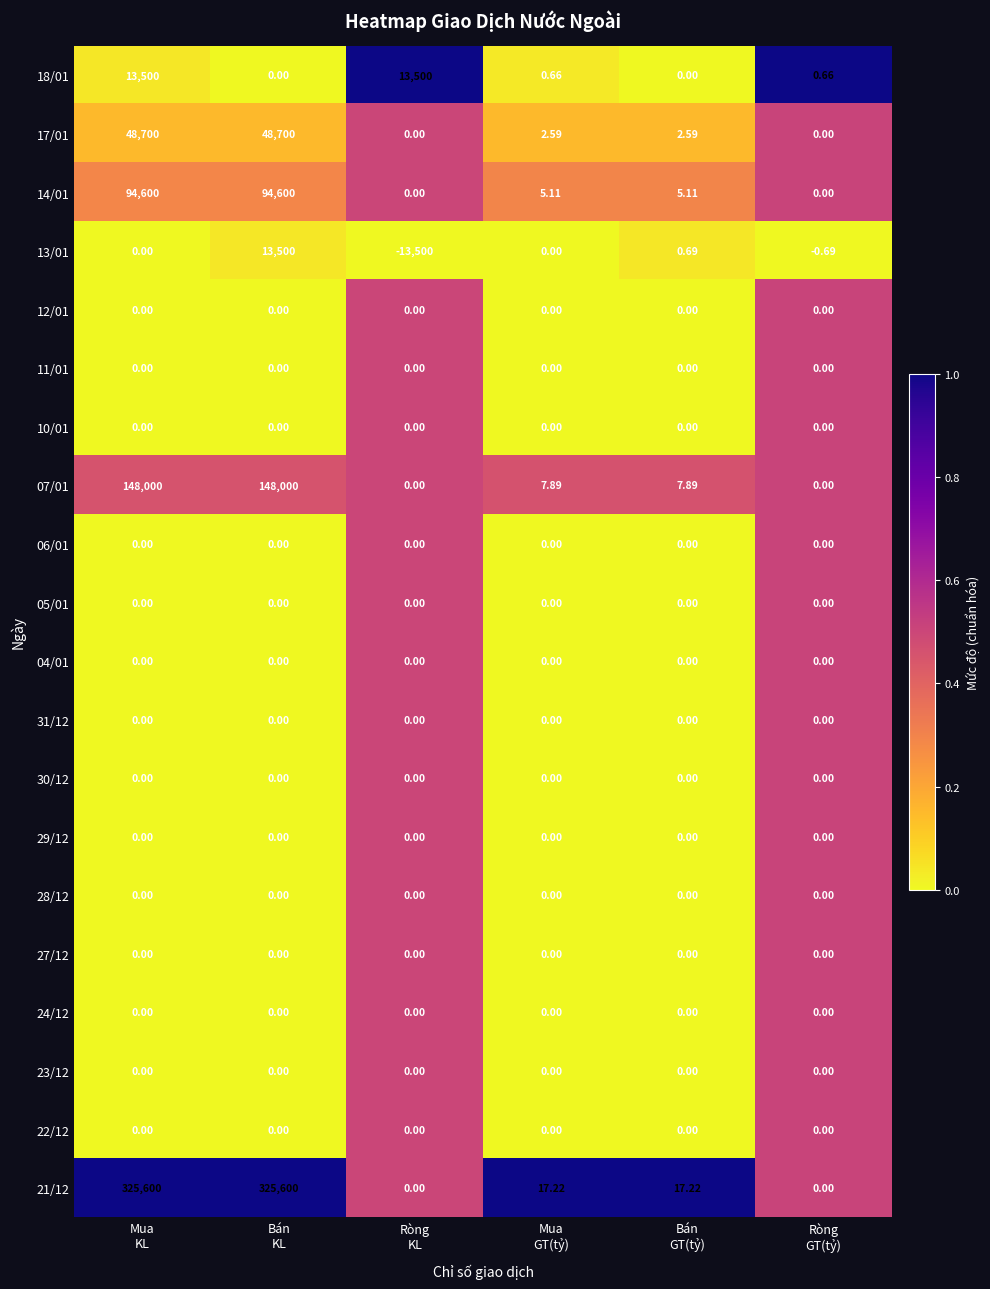

What is the total value across all series at Bán
GT(tỷ)?

33.5